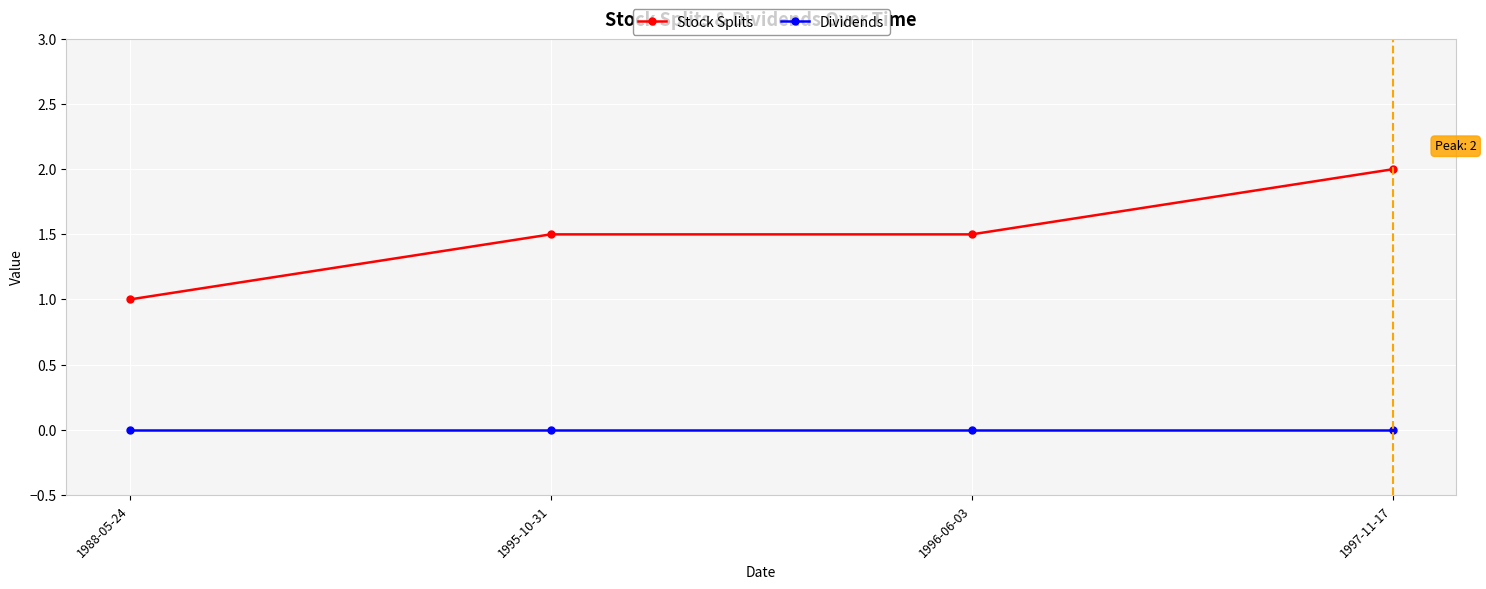

How many data points does each series have?

4